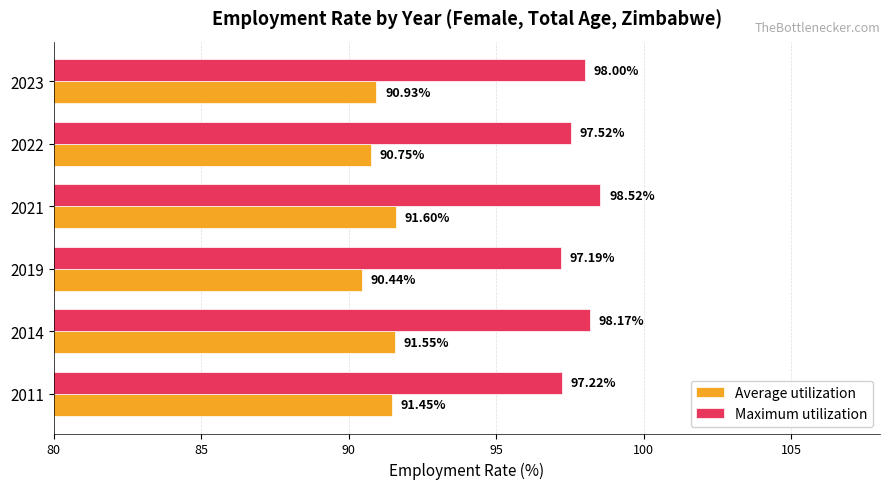

What is the difference between the maximum and minimum values in the Maximum utilization series?

1.3